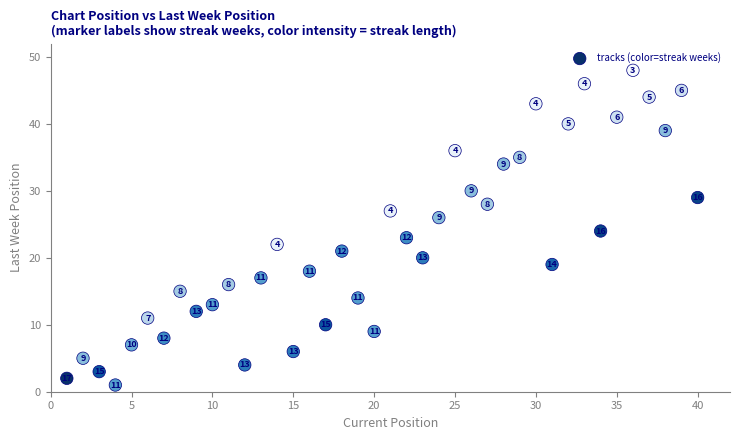

What Y value in the scatter plot is closest to 24?

24